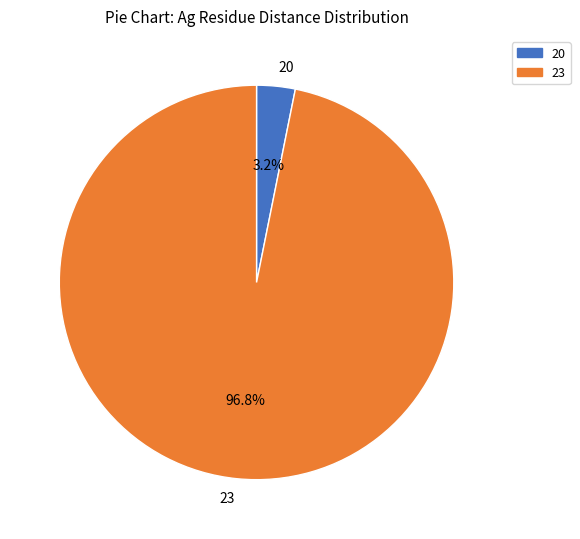

To the nearest percent, what portion does 23 represent?

97%